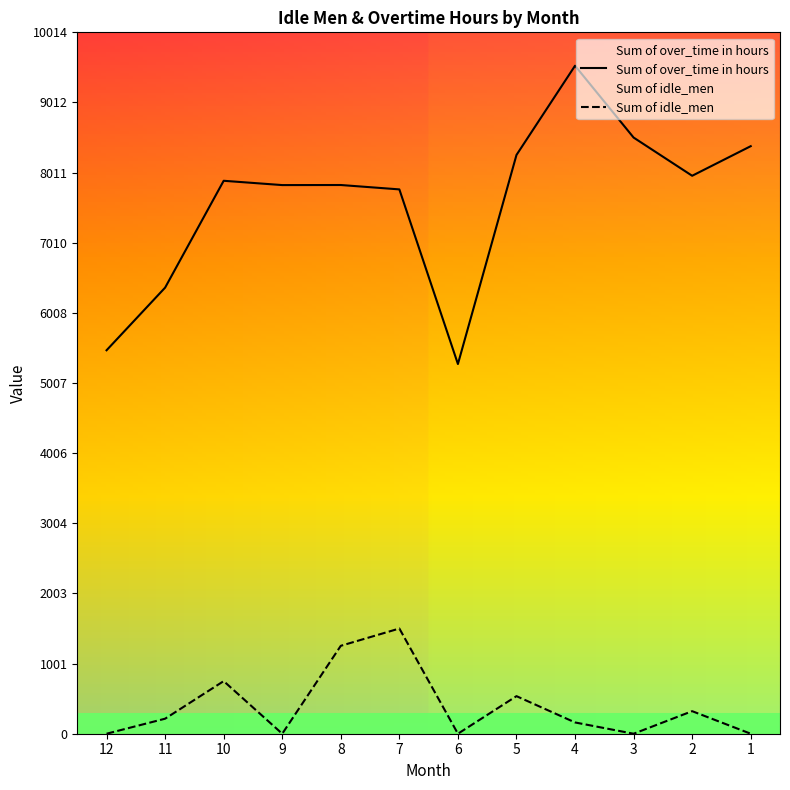

At which category is the sum across all series the highest?

4